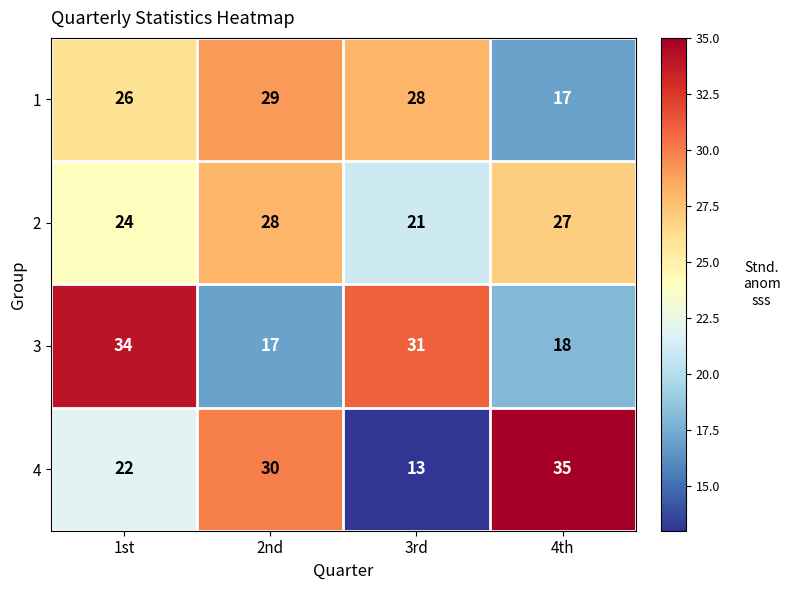

How many categories are shown in the chart?

4